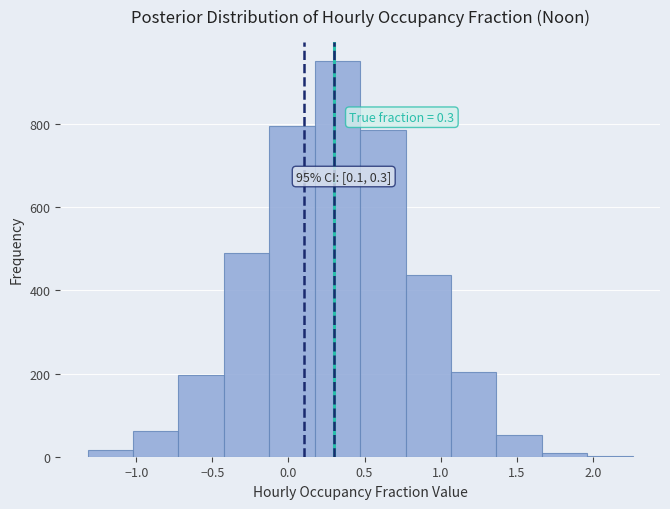

Which range on the x-axis has the tallest bar?

0.15 to 0.45